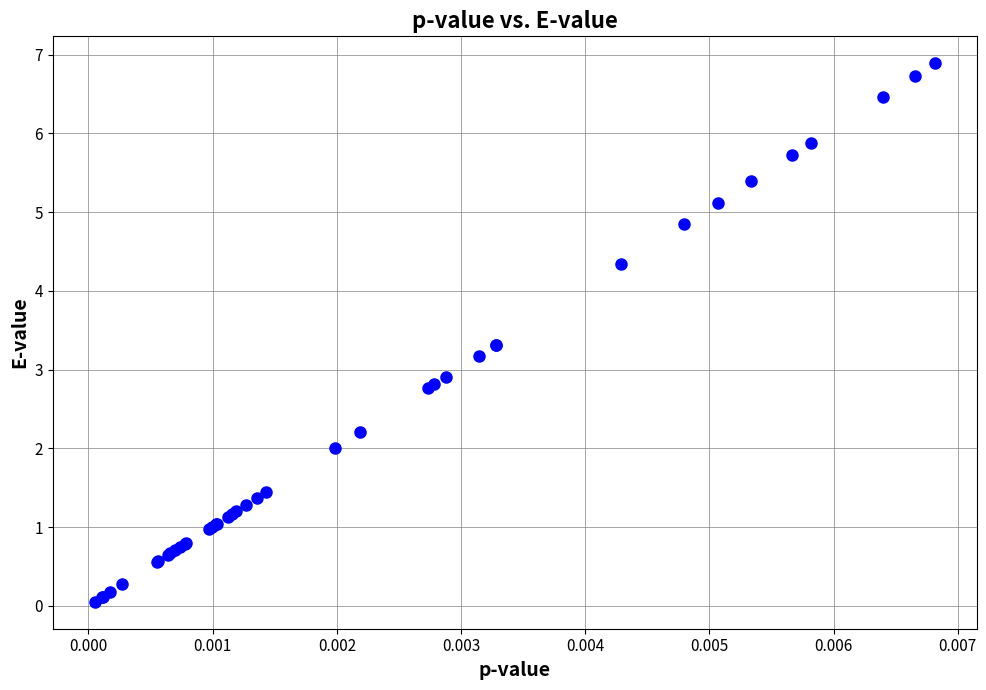

What Y value in the scatter plot is closest to 3?

2.9